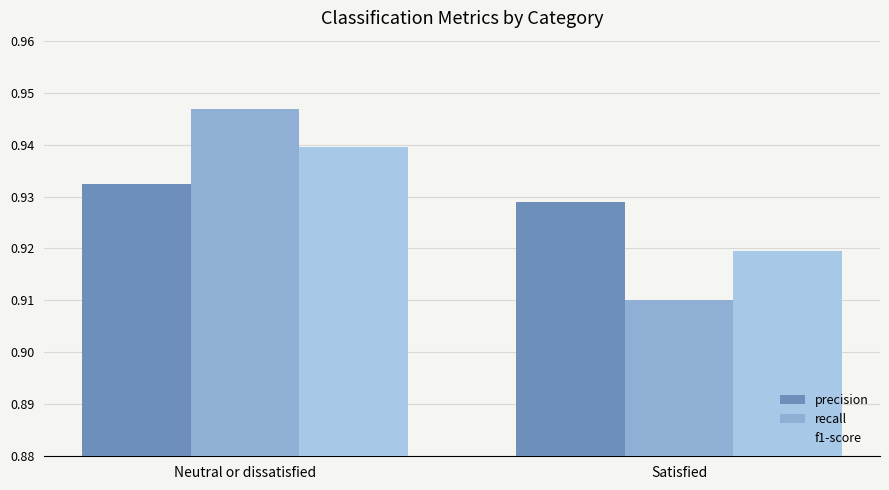

Where is f1-score nearest to the value 0?

Satisfied